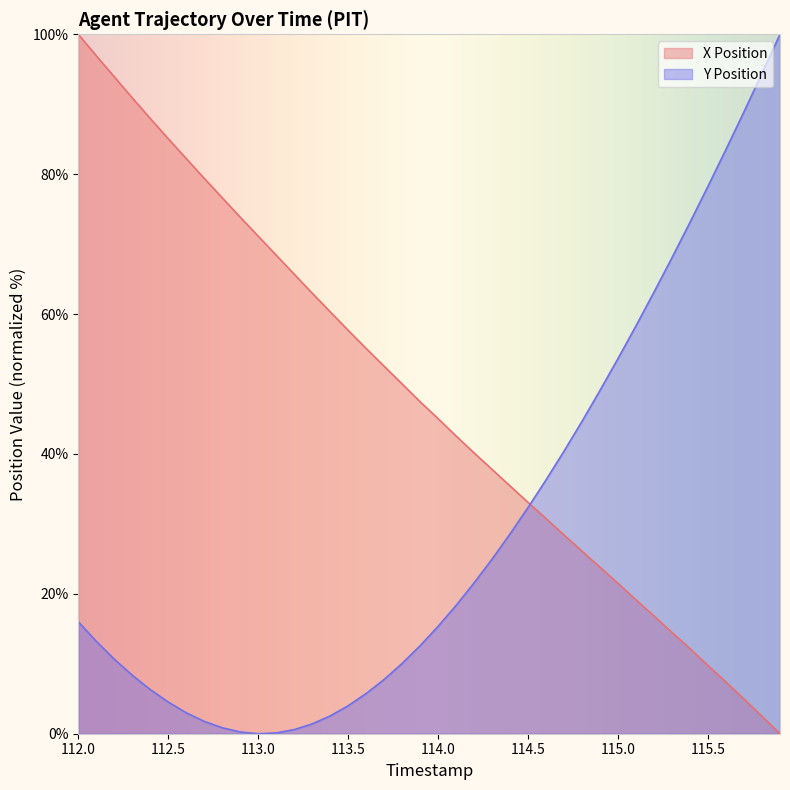

What is the approximate value of Y at 115.6?

83.5